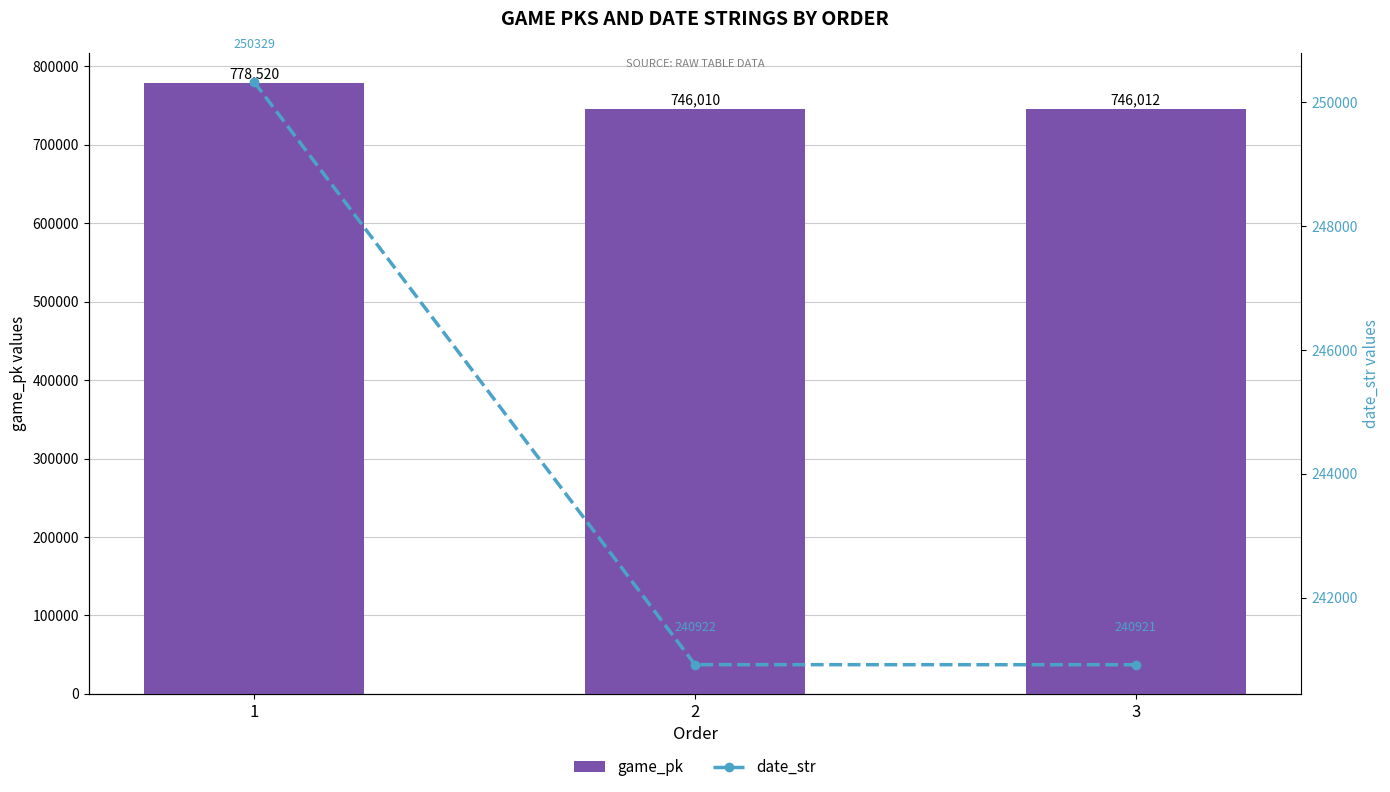

At how many categories does at least one series exceed 743403?

3